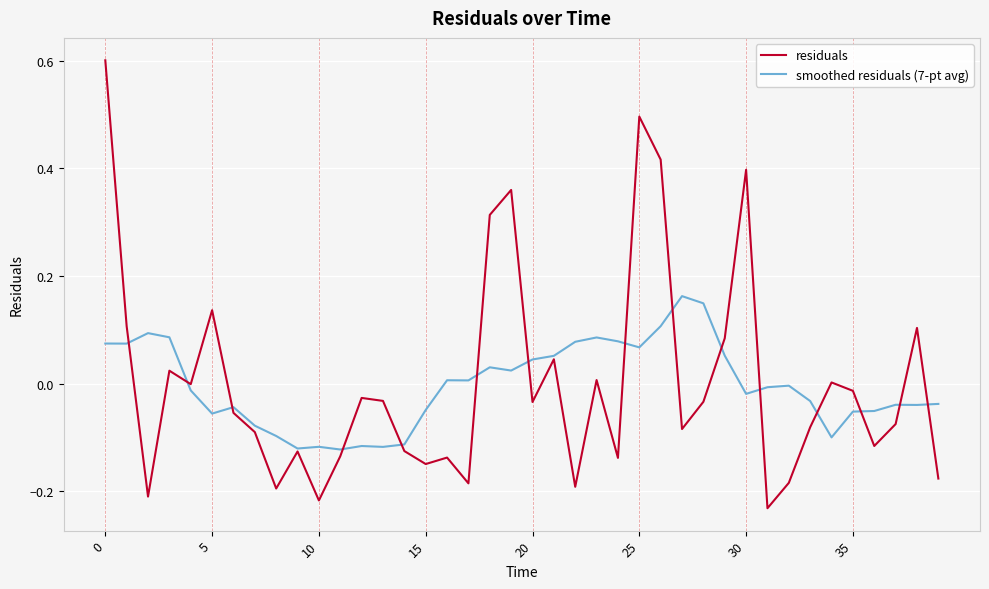

List the series in order of their peak value, highest first.

residuals, smoothed residuals (7-pt avg)